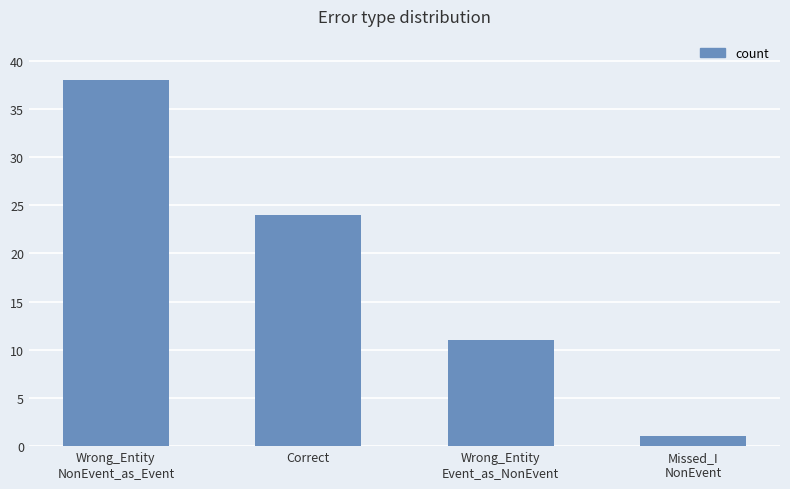

At which category does the chart reach its peak across all series?

Wrong_Entity
NonEvent_as_Event